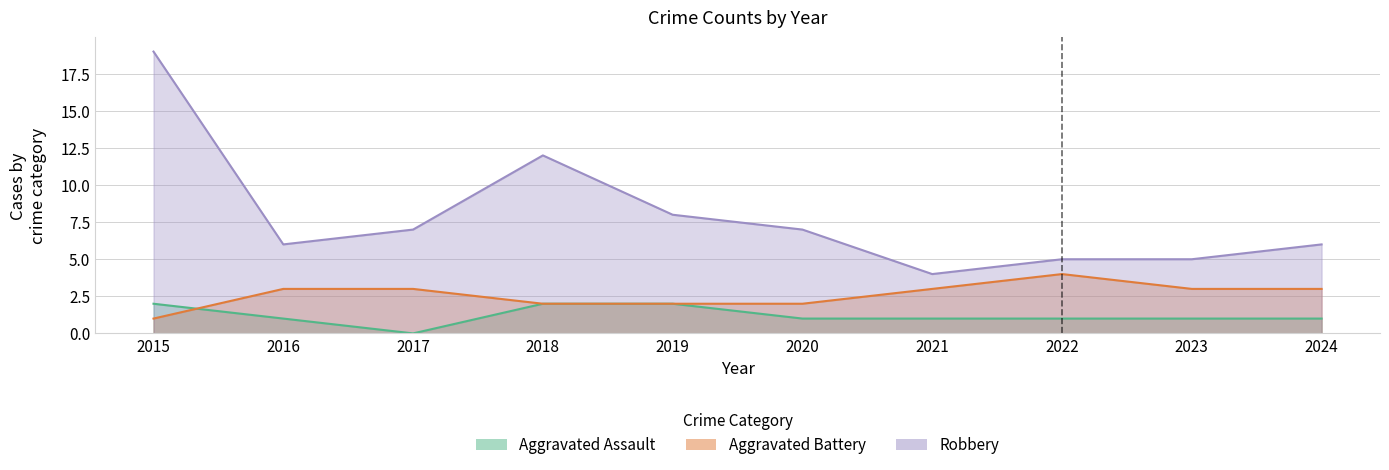

List the series in order of their overall mean, highest first.

Robbery, Aggravated Battery, Aggravated Assault